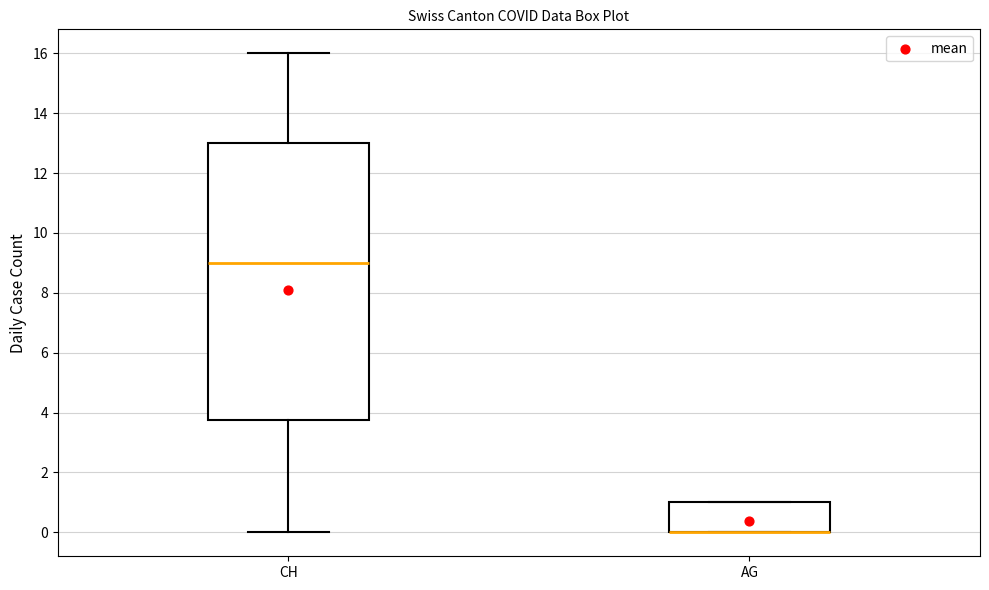

Where does the upper whisker of the box for CH end on the y-axis? The values are not printed on the chart, so give them approximately, as read against the axis.

16.0